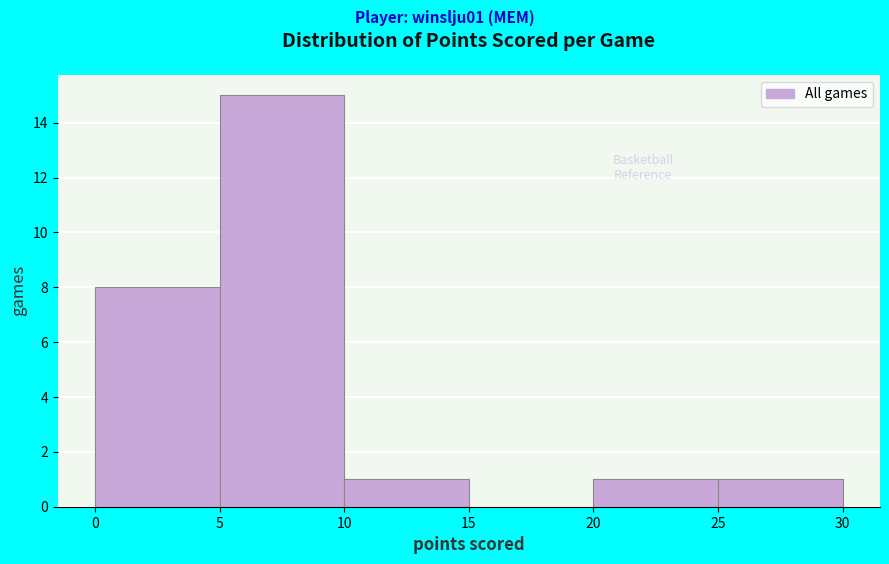

Which range on the x-axis has the tallest bar?

5 to 10